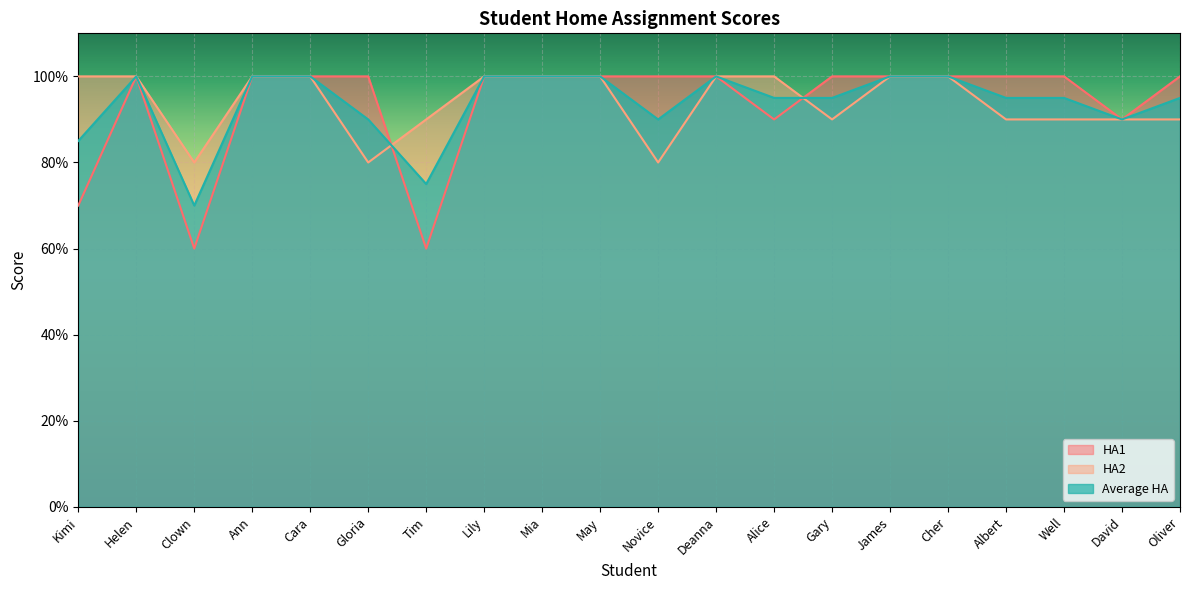

Where is the first local minimum for Average HA?

Clown